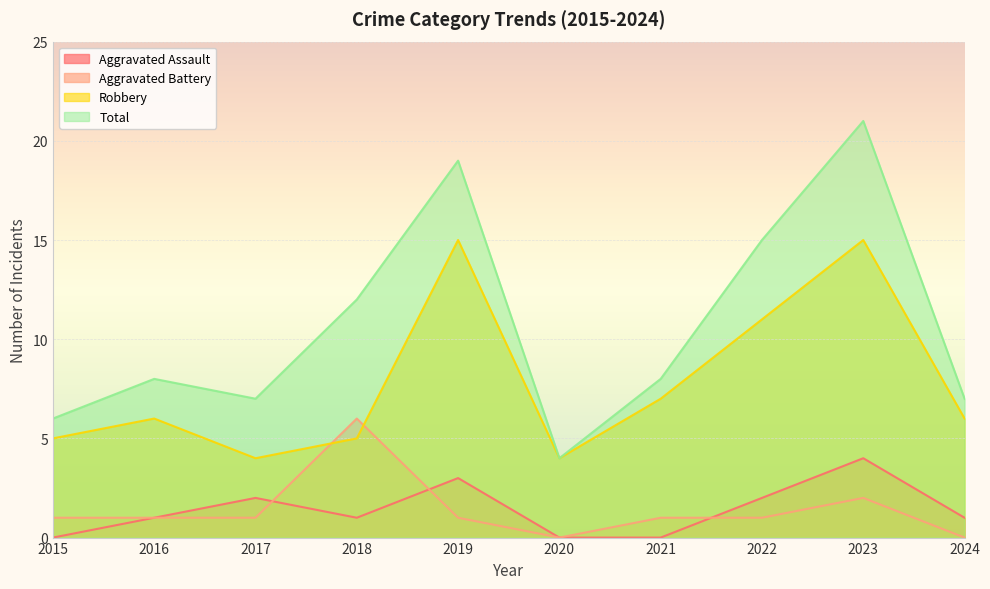

The Robbery series shows 6 at 2024. True or false?

True